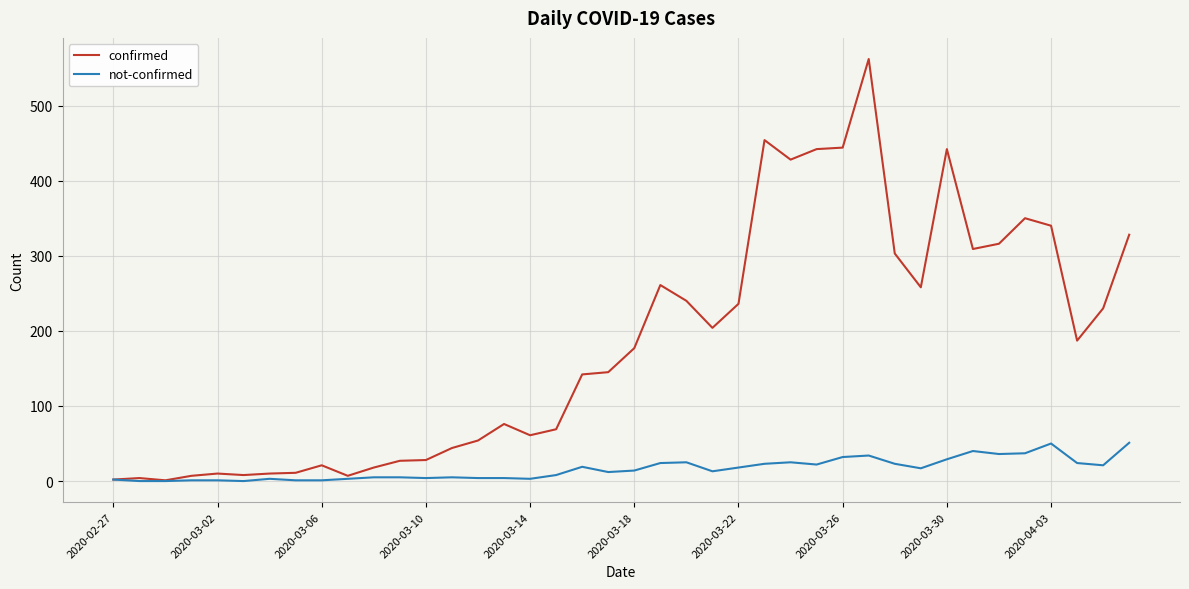

Which series has the largest range (max minus min)?

confirmed